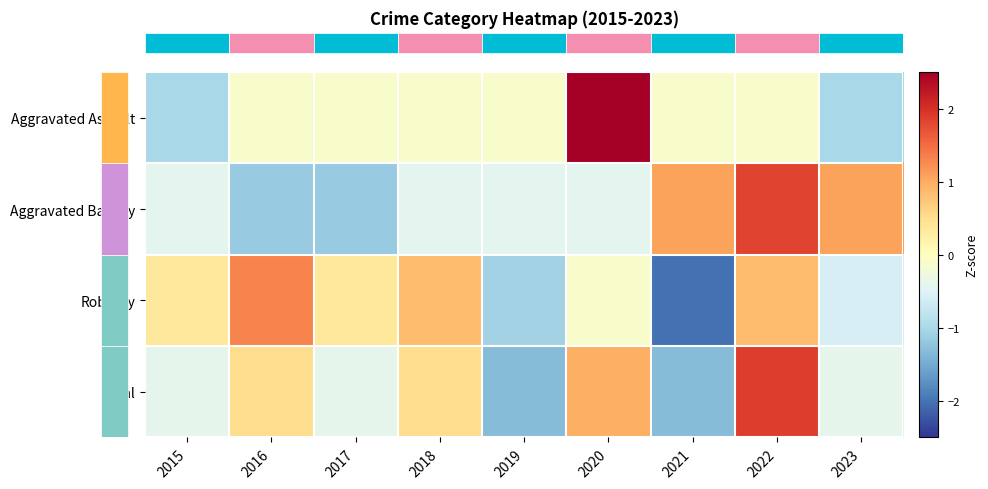

Which series changed the most between 2015 and 2021?

row_2